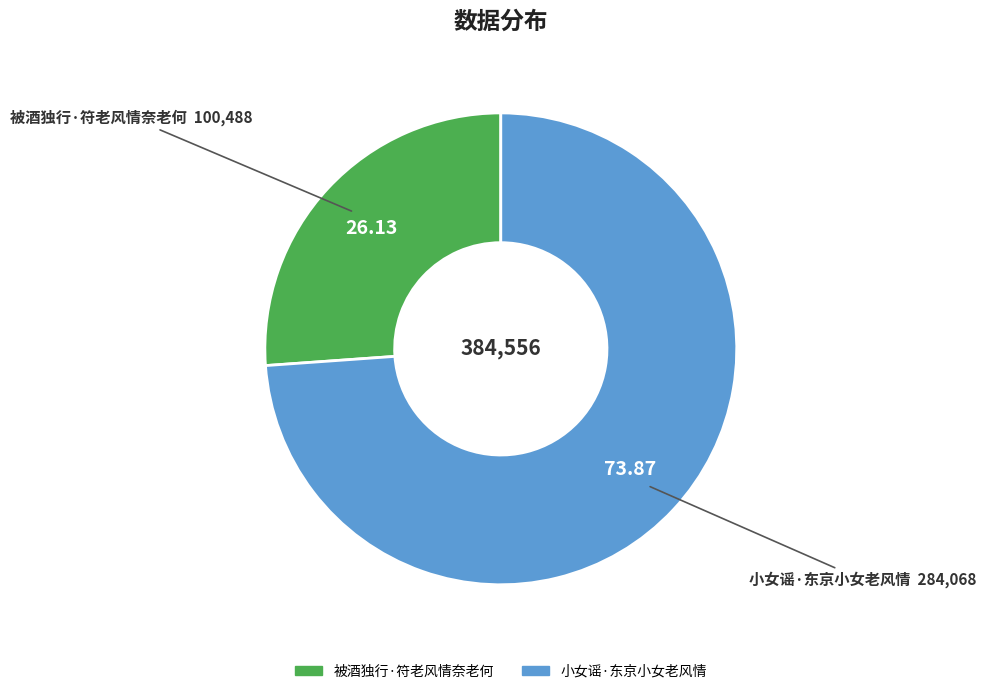

How many slices are in this pie chart?

2